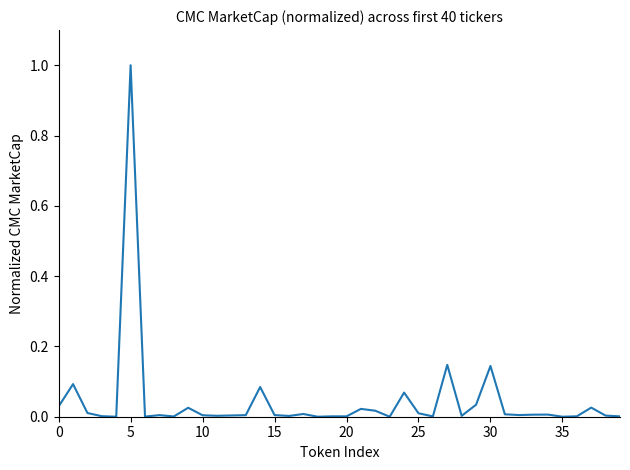

What is the difference between the maximum and minimum values?

1.0